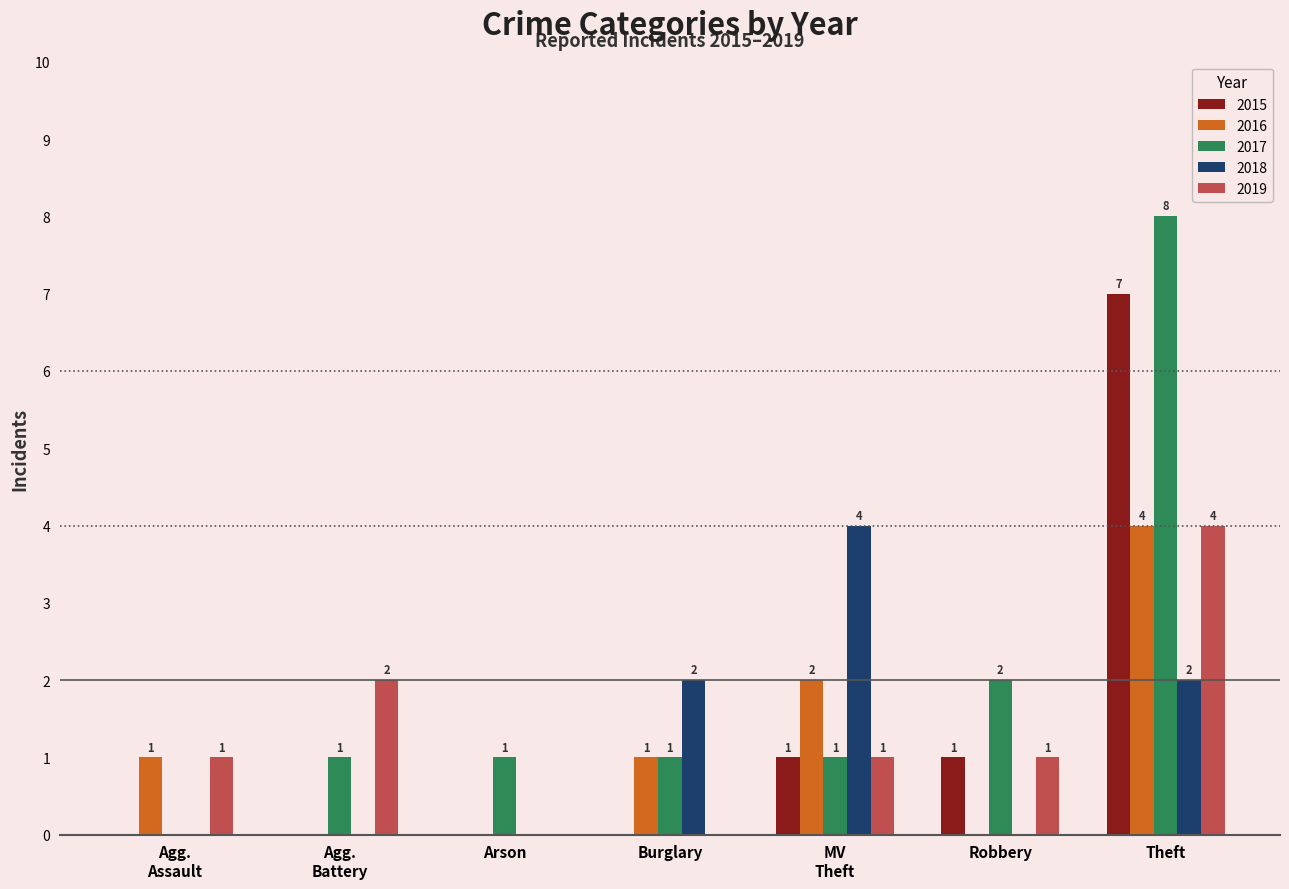

What is the sum of all 2019 values?

9